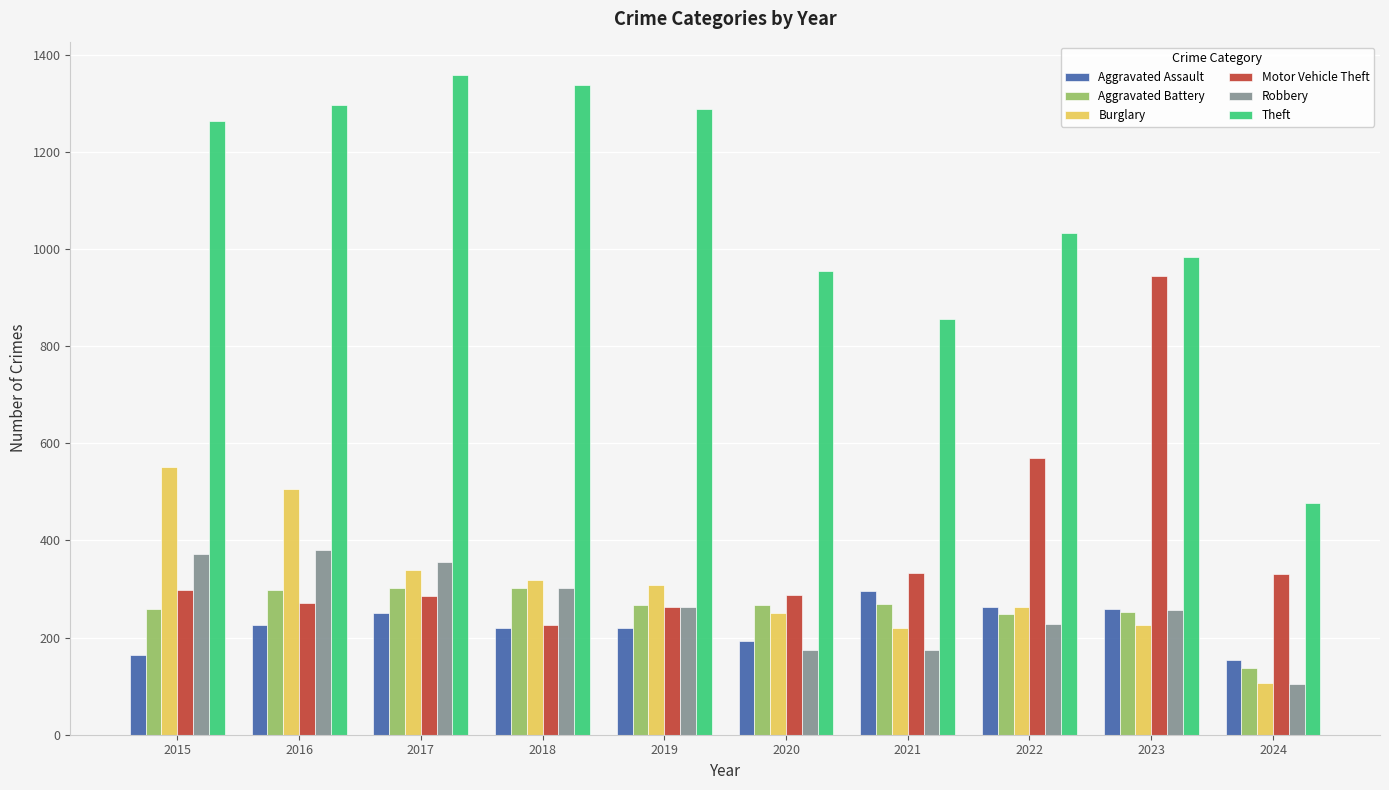

What is the difference between the Aggravated Battery values at 2016 and 2021?

28